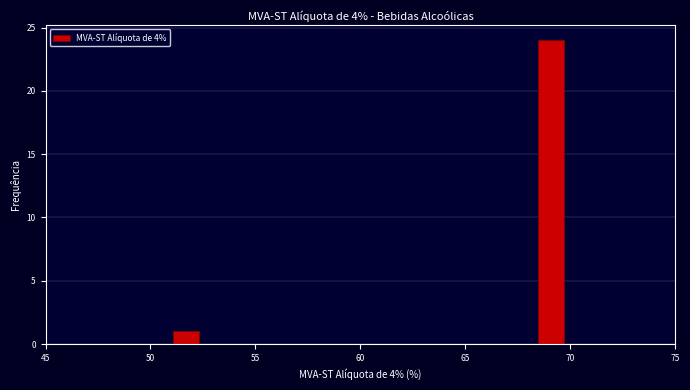

Read against the x-axis, roughly where is the centre of the tallest bar?

69.0